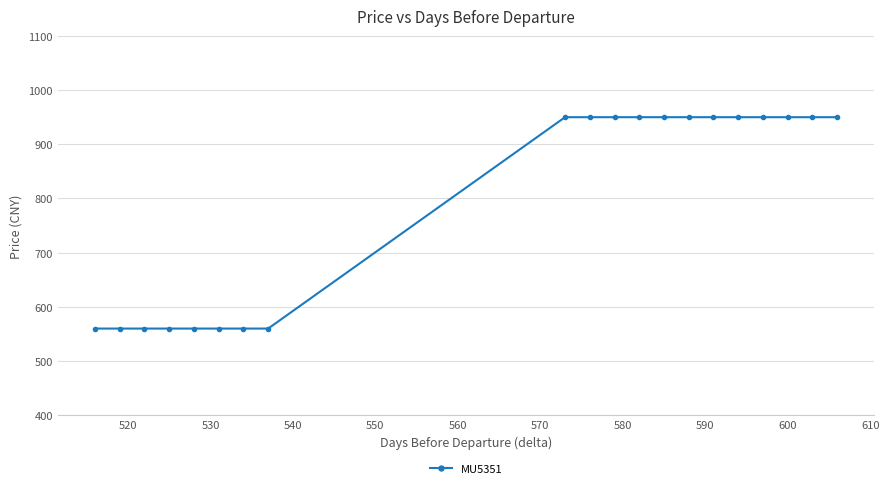

What is the value of the 3rd point from the left?

560